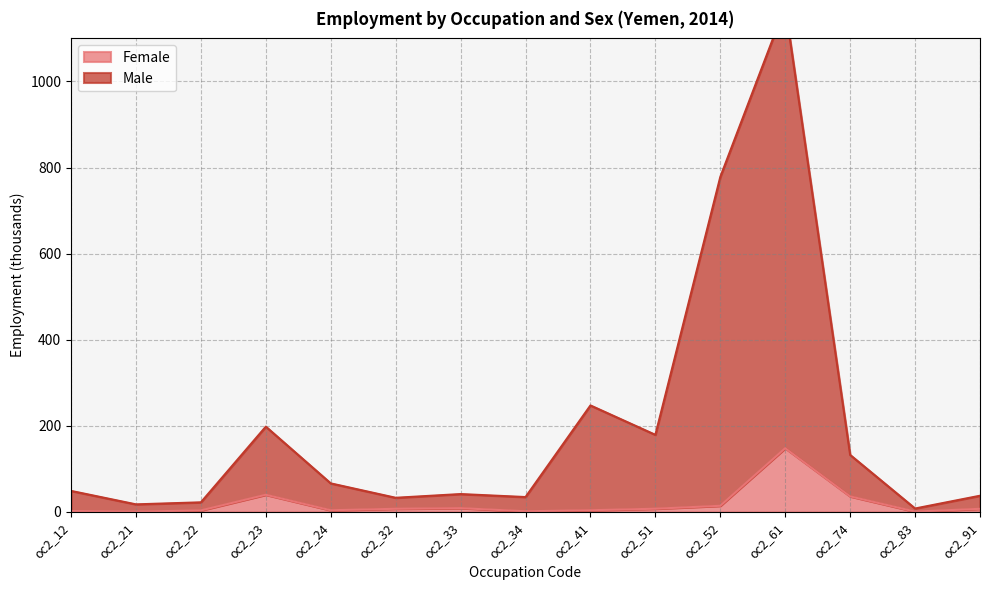

True or false: Male has a value of 66.3 at oc2_24.

True